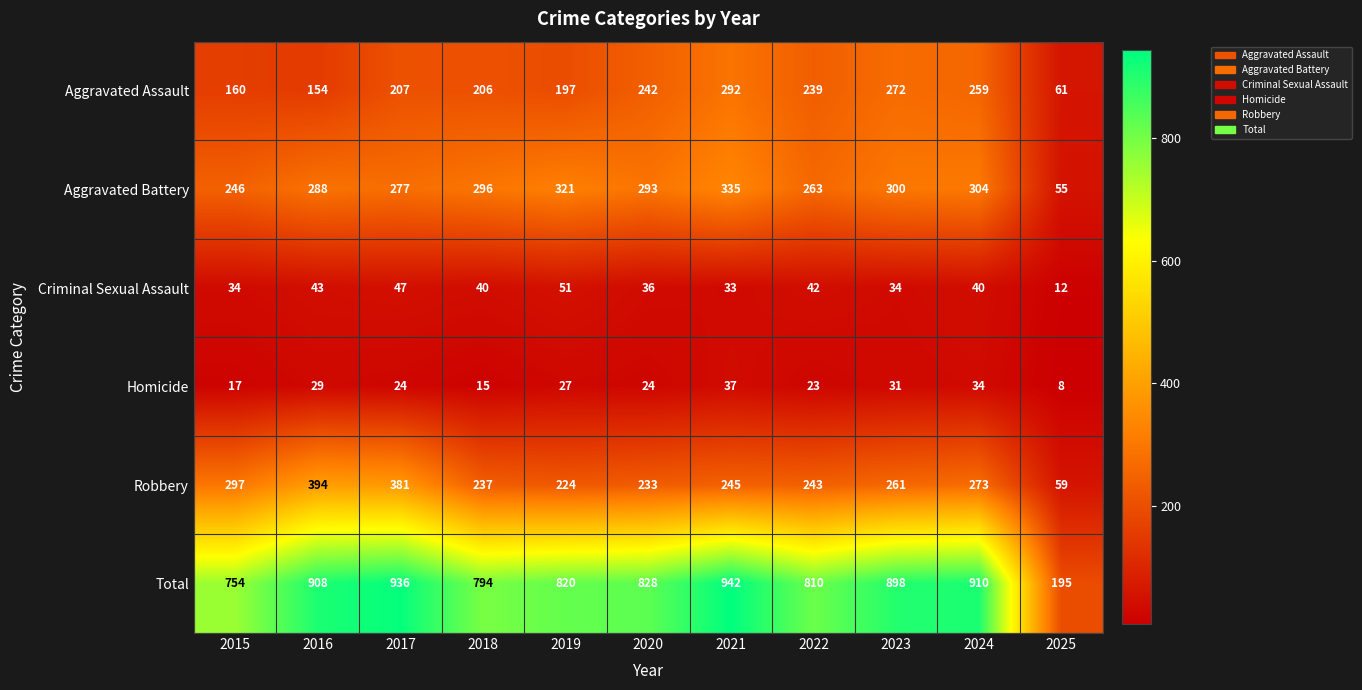

List the labels in order of Total value, smallest first.

2025, 2015, 2018, 2022, 2019, 2020, 2023, 2016, 2024, 2017, 2021